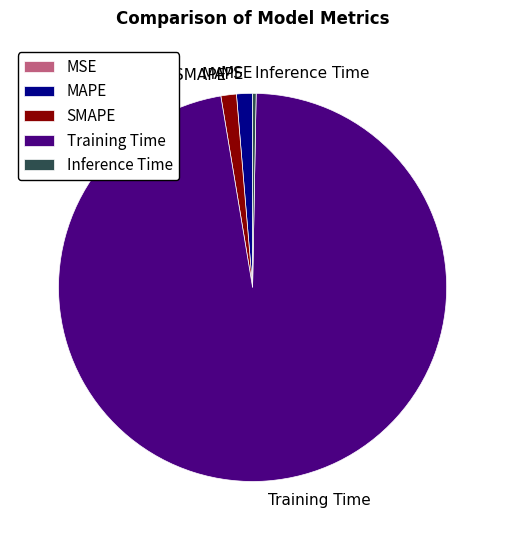

Which slice is the largest?

Training Time